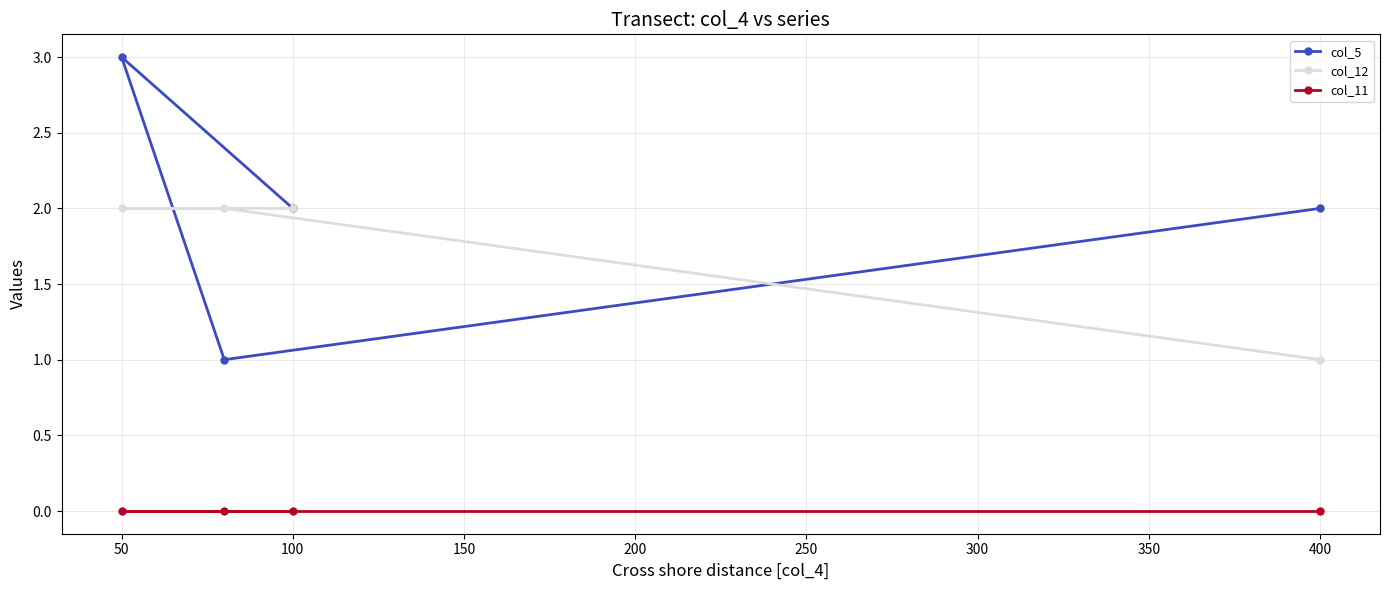

What value does the col_5 series have at 50?

3